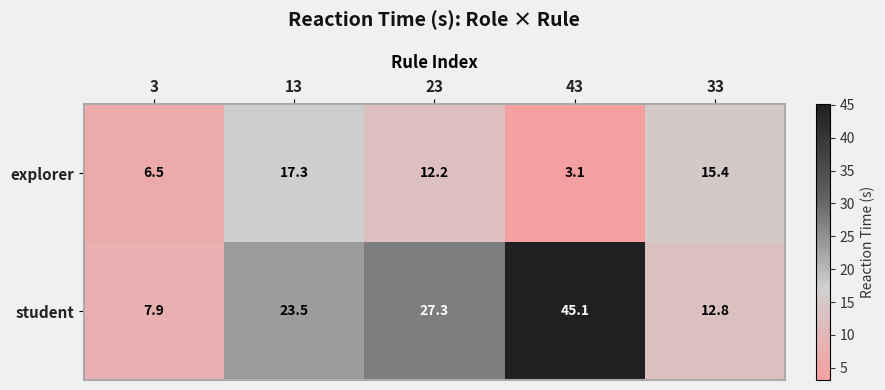

Which category has the highest value across all series?

43